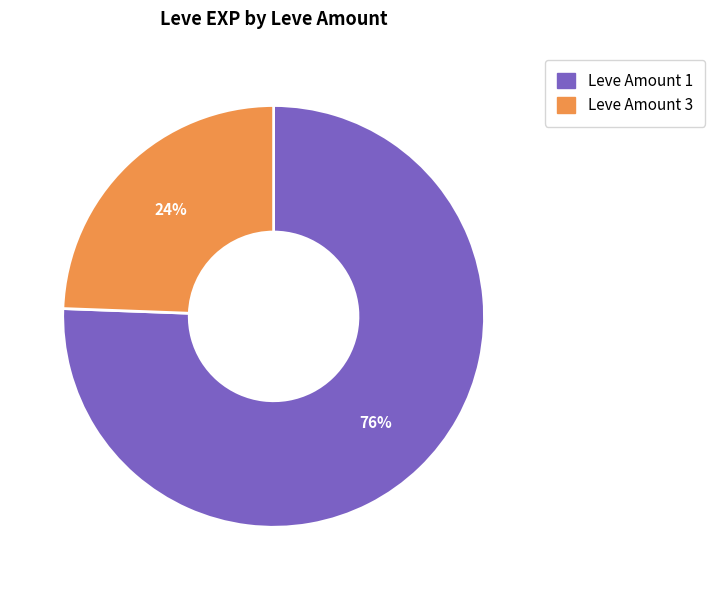

What percentage is the Leve Amount 3 slice, to the nearest percent?

24%